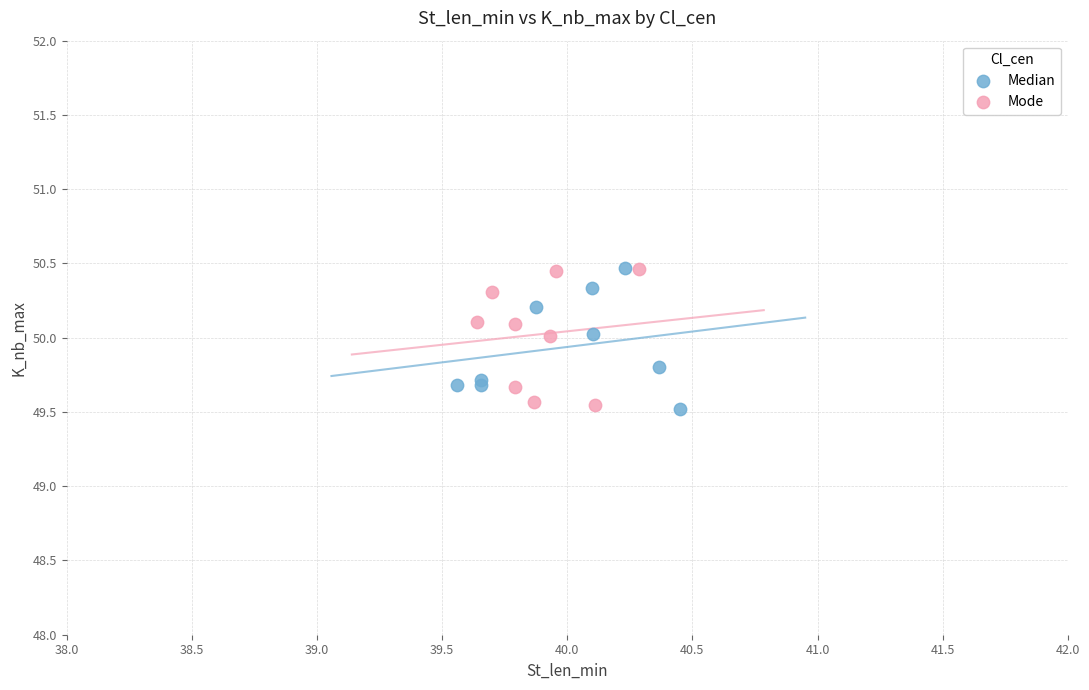

What are all the series names shown in the legend?

Median, Mode